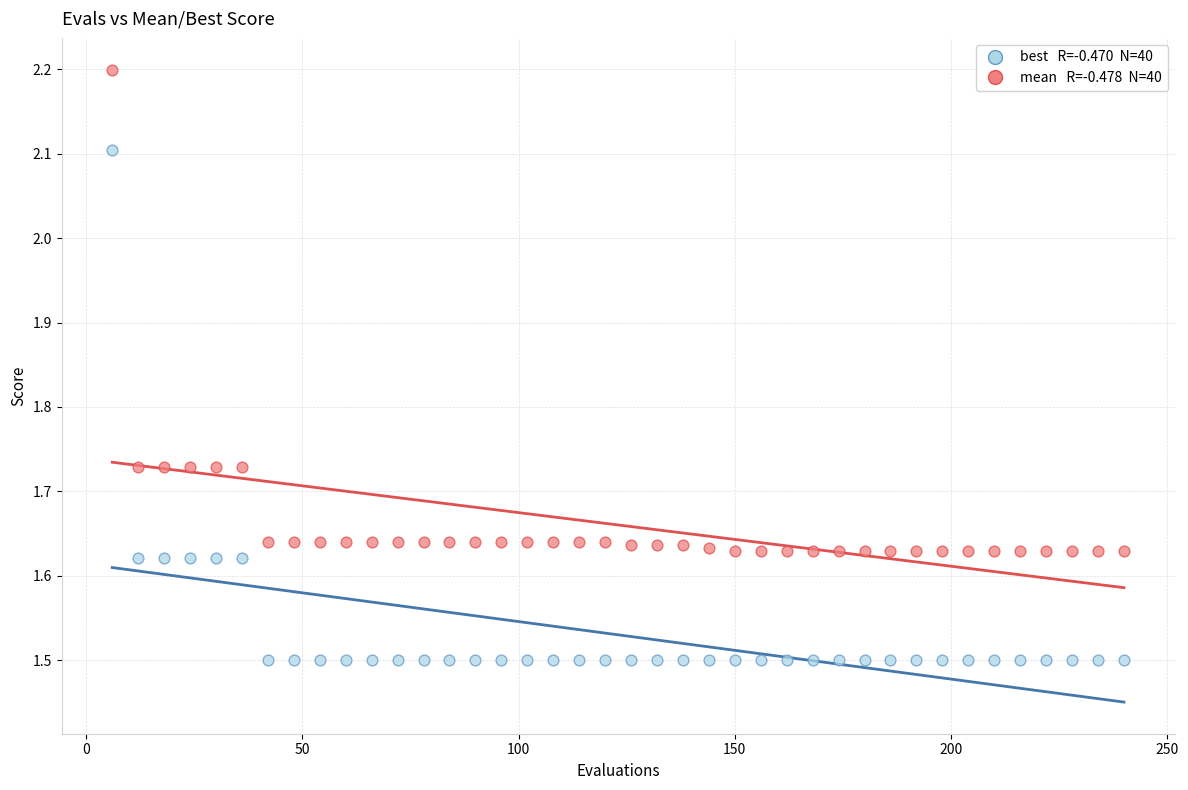

Across all data points, what is the range of X values (max minus min)?

234.0